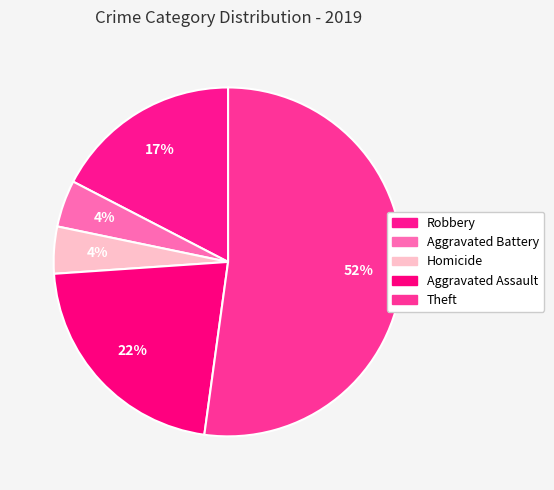

Count the number of slices in the pie.

5